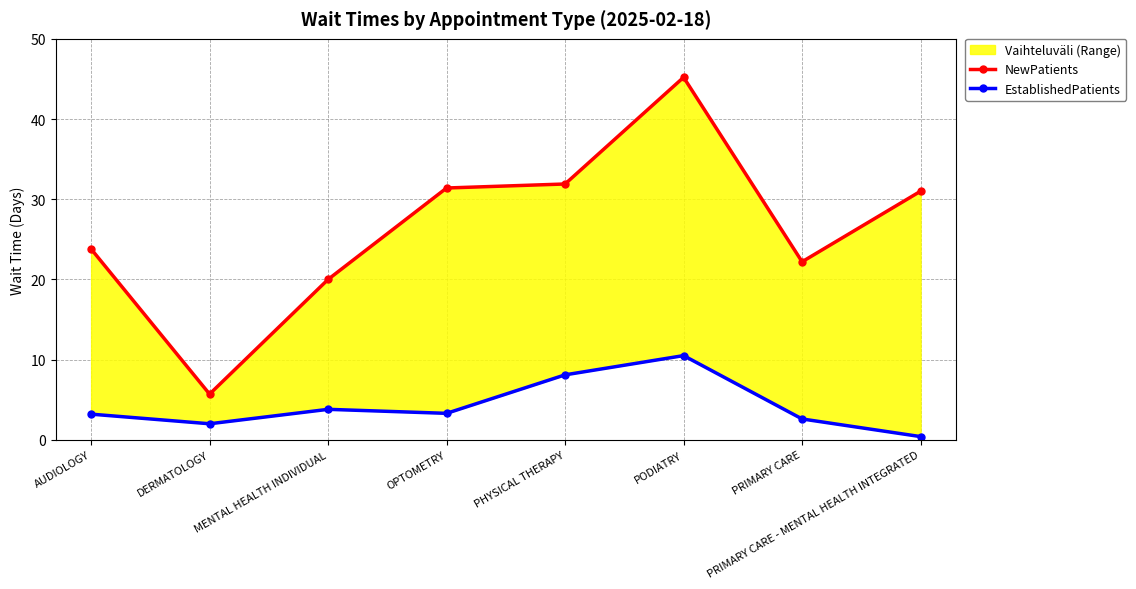

True or false: NewPatients has more than 0 interior local peaks.

True